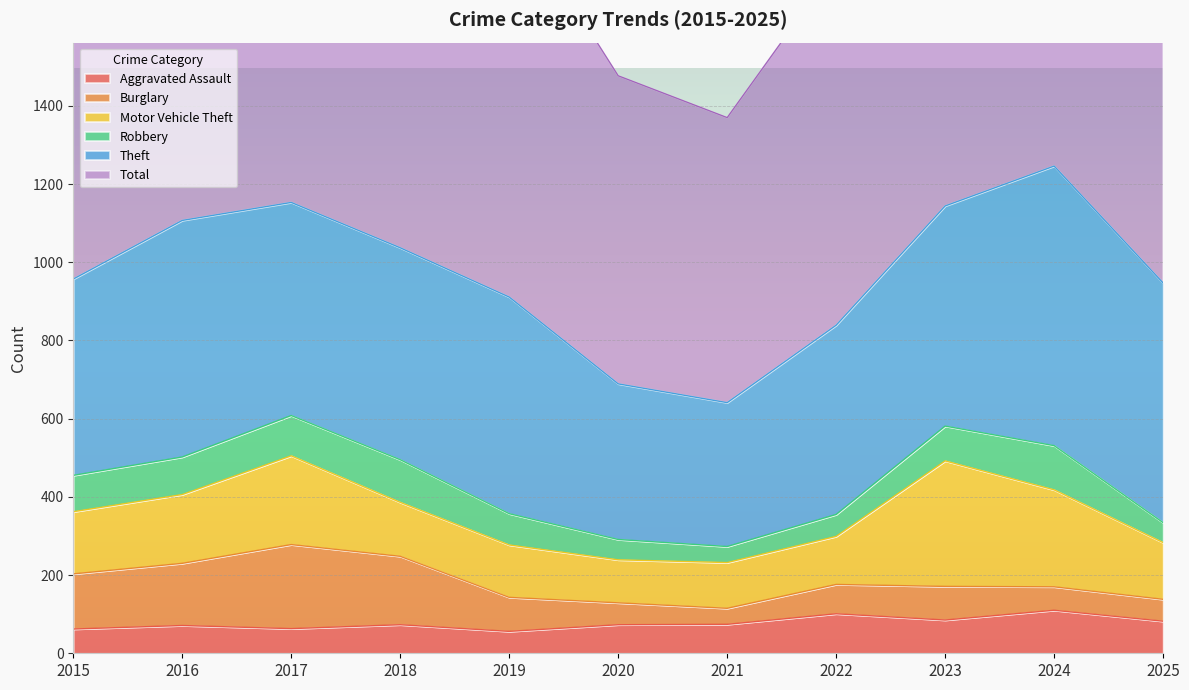

Which category has the highest value in the Total series?

2024